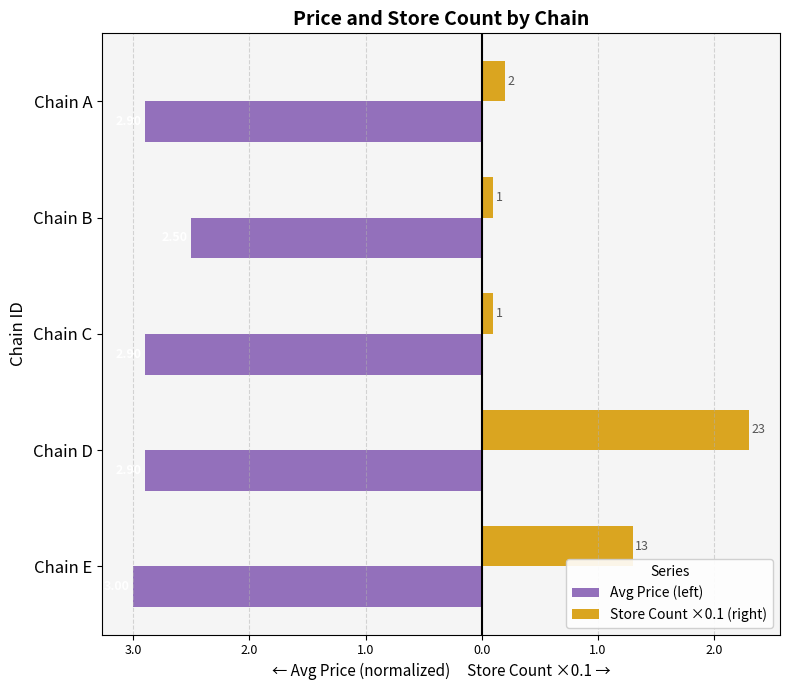

What are all the series names shown in the legend?

Avg Price (left), Store Count ×0.1 (right)